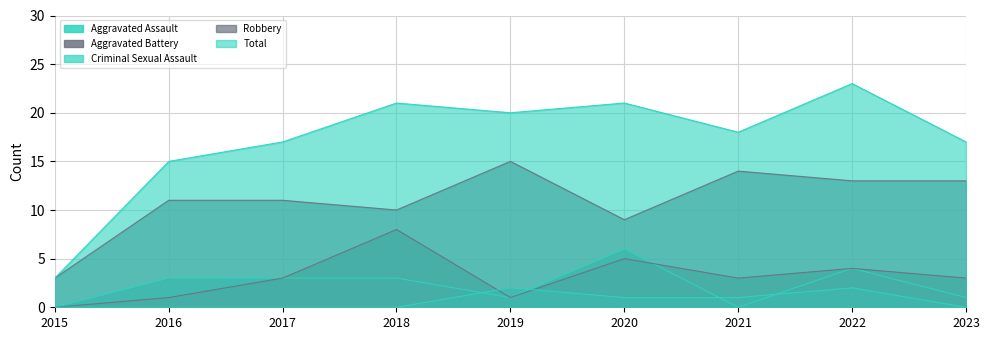

Which category has the lowest value across all series?

2015